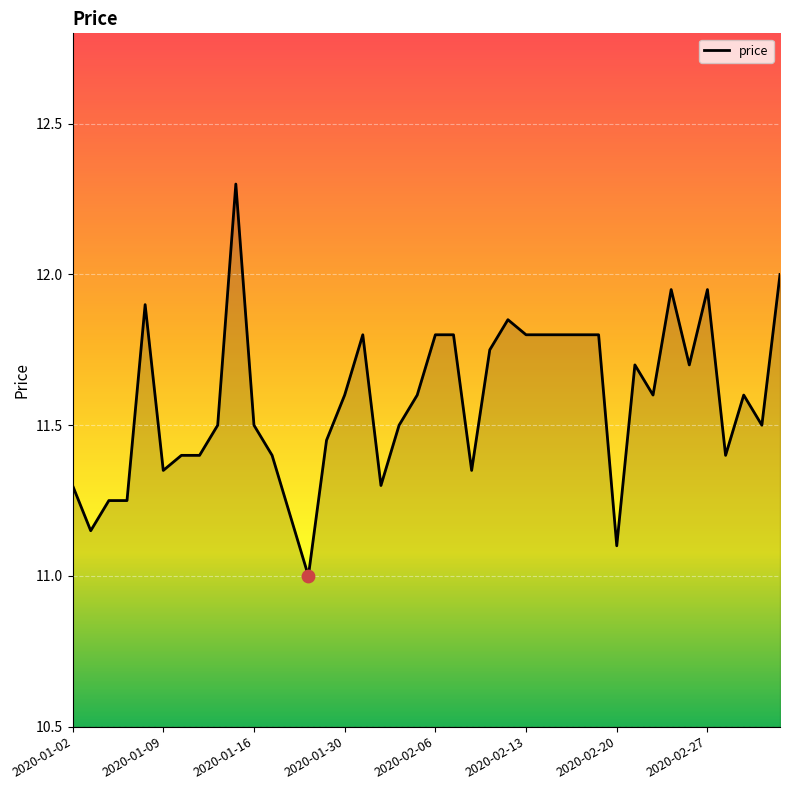

What is the difference between the maximum and minimum values?

1.3